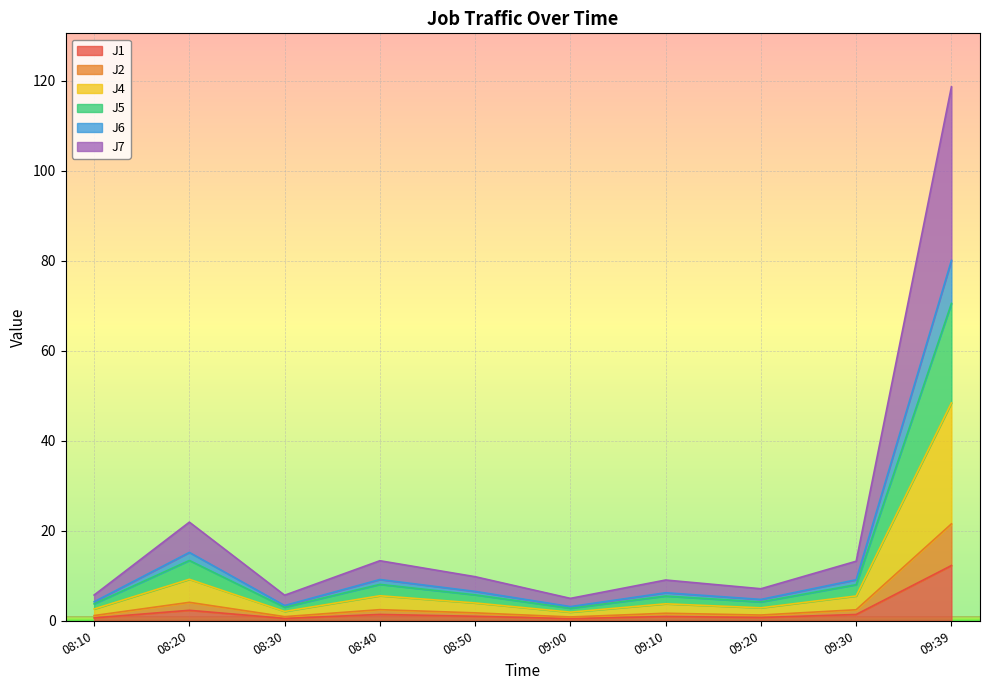

True or false: J6 and J1 cross at least once.

False